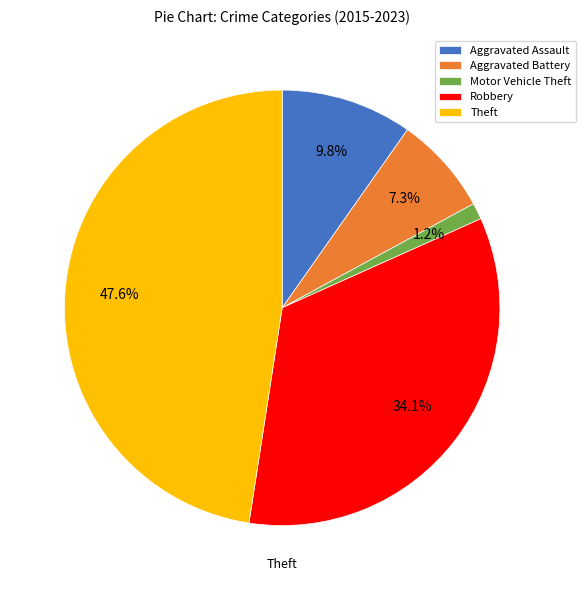

What portion of the pie excludes Motor Vehicle Theft?

98.8%